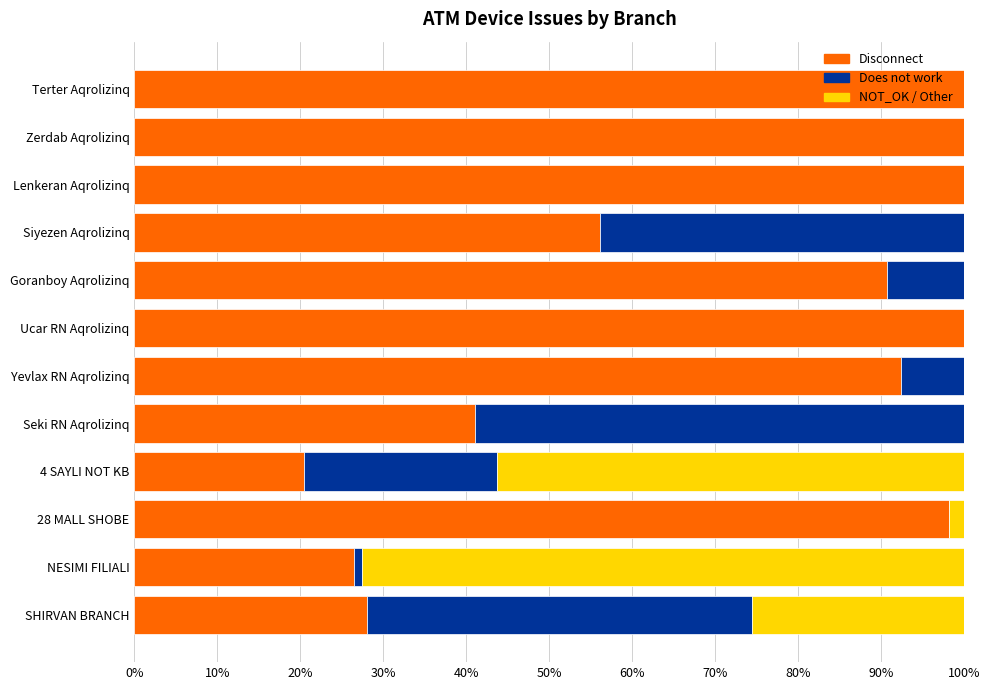

How many series are shown in this chart?

3